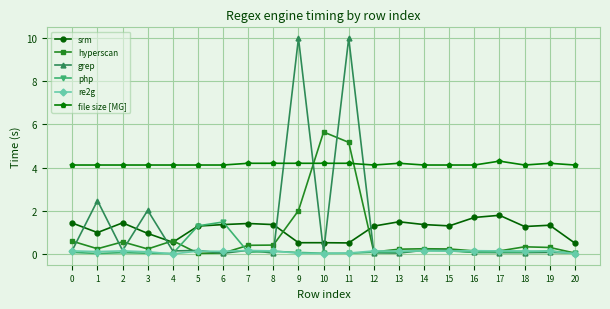

What are all the series names shown in the legend?

srm, hyperscan, grep, php, re2g, file size [MG]